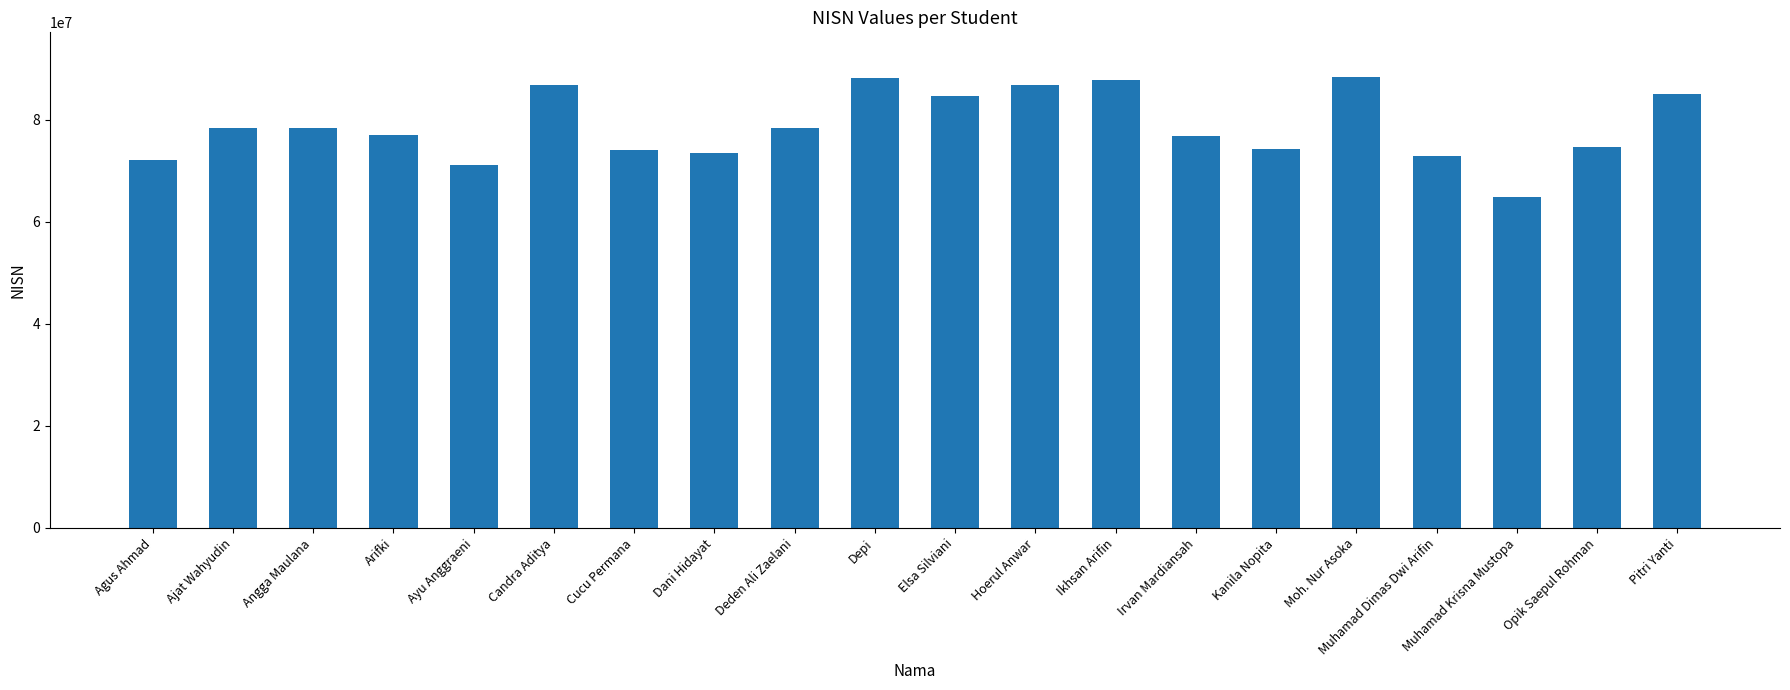

Approximately how many times larger is the value at Kanila Nopita compared to Candra Aditya?

0.9